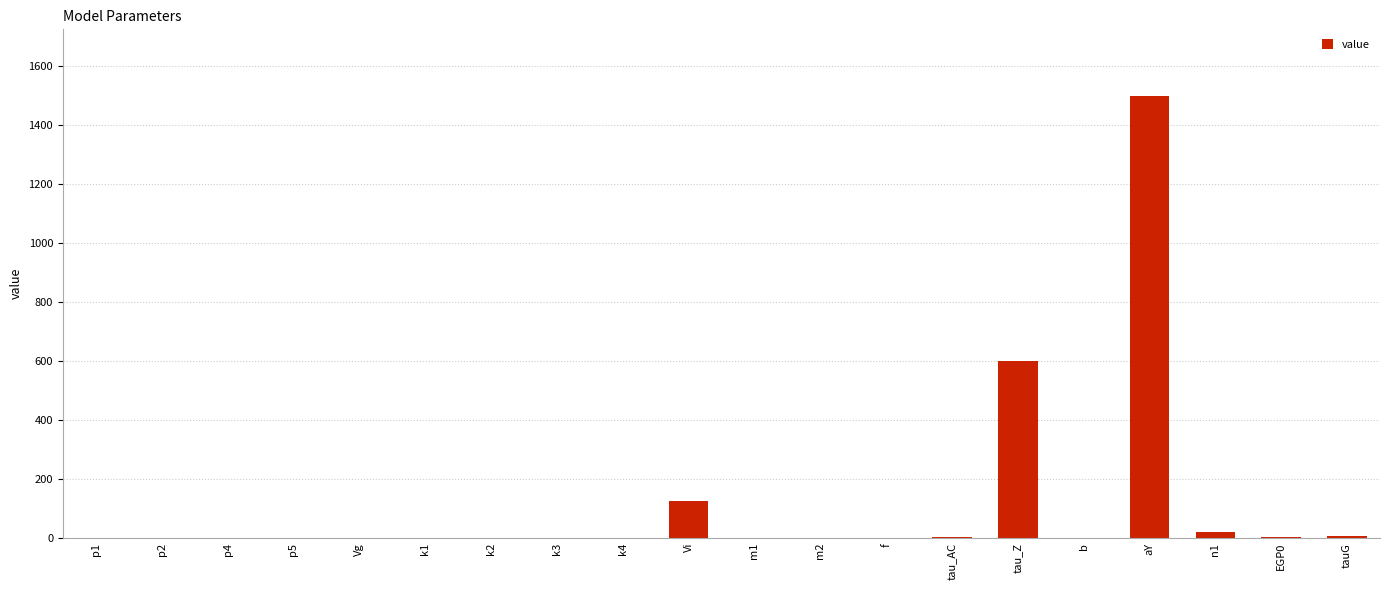

At which category does the chart reach its peak across all series?

aY